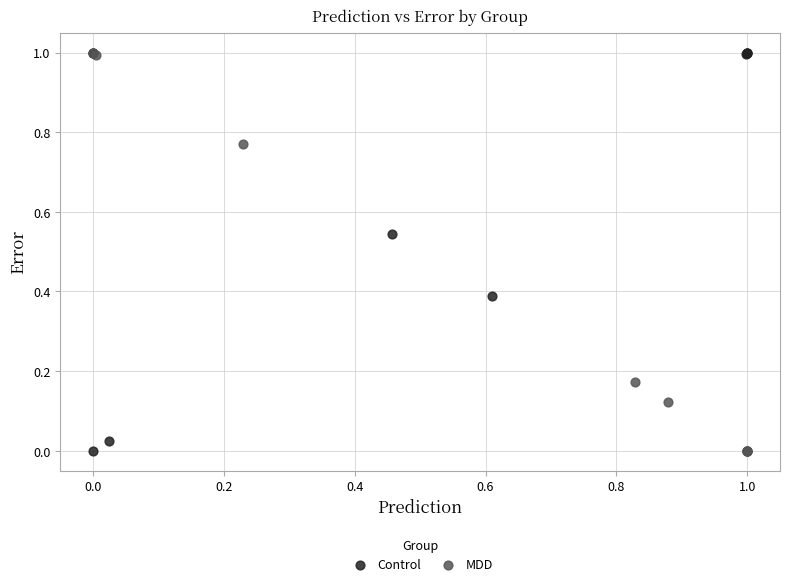

What are all the series names shown in the legend?

Control, MDD